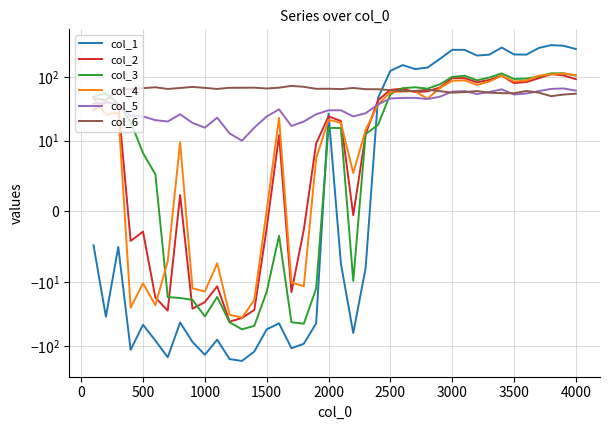

What is the approximate value of col_1 at 3500?

225.6